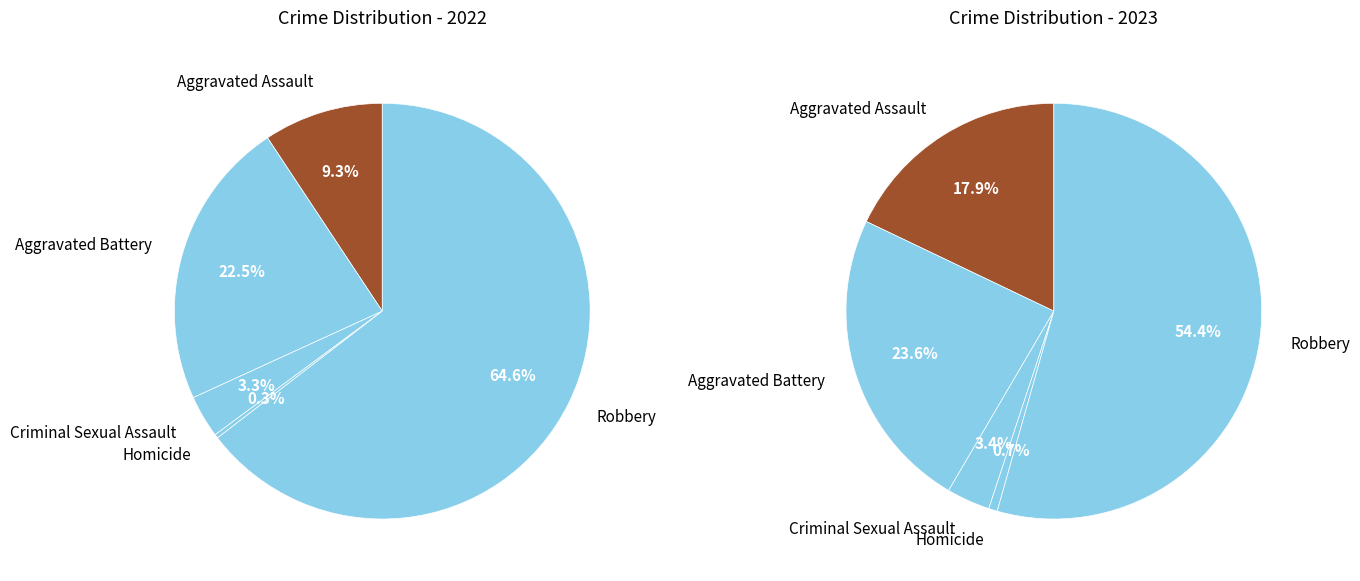

To the nearest percent, what portion does Aggravated Battery represent?

23%